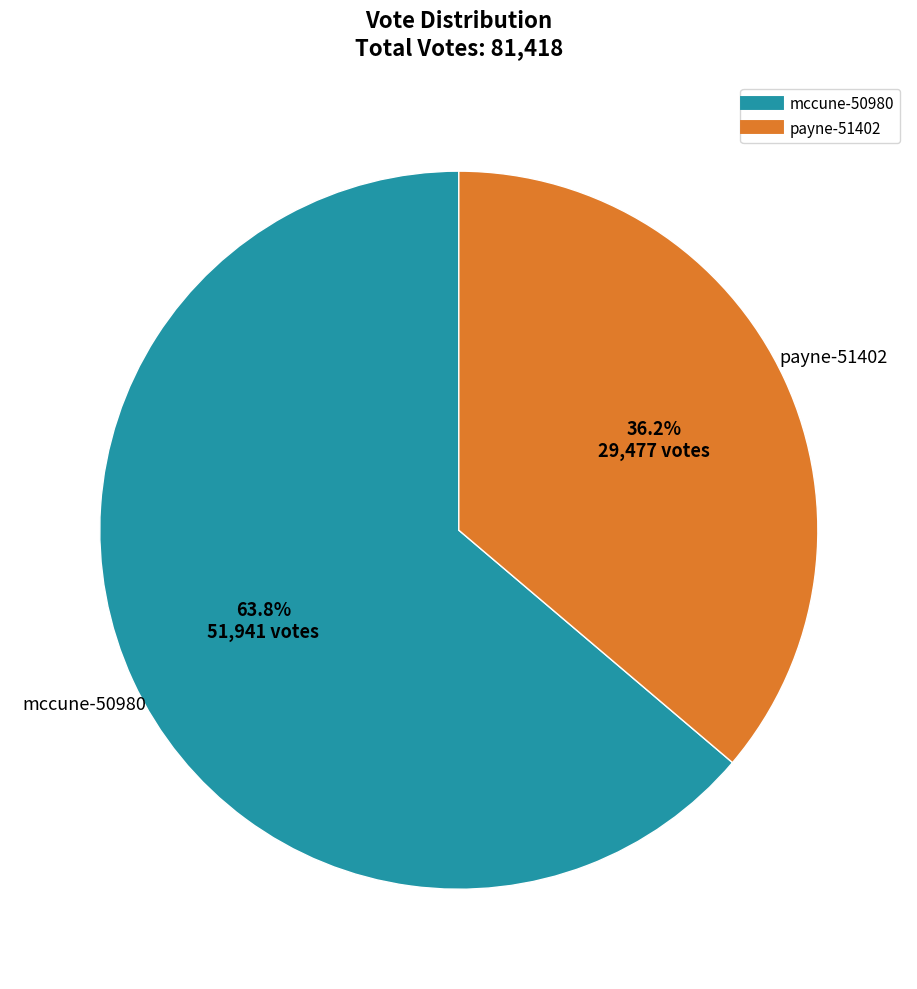

What portion of the pie excludes payne-51402?

63.8%